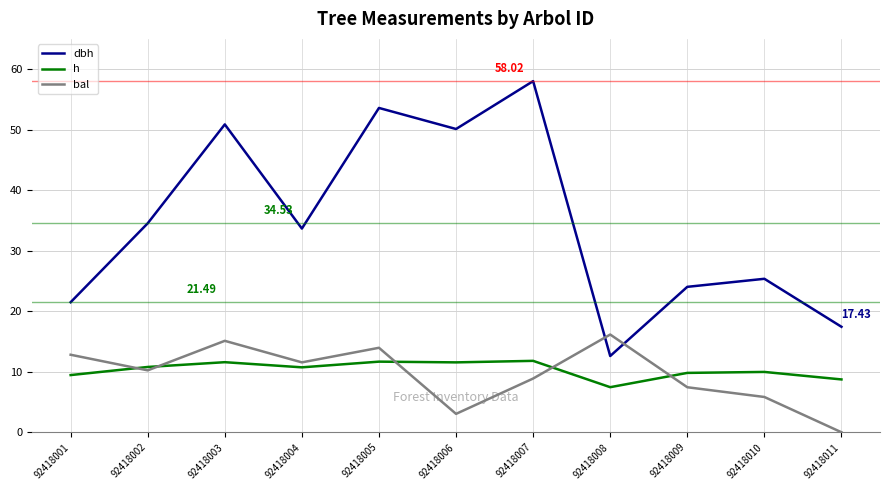

Which series has the widest spread of values?

dbh